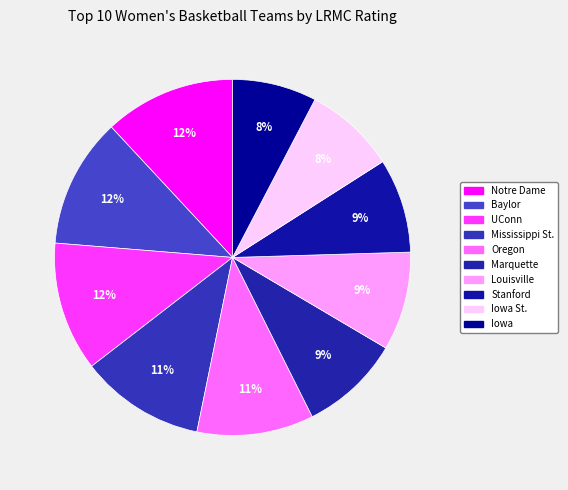

How many slices are in this pie chart?

10